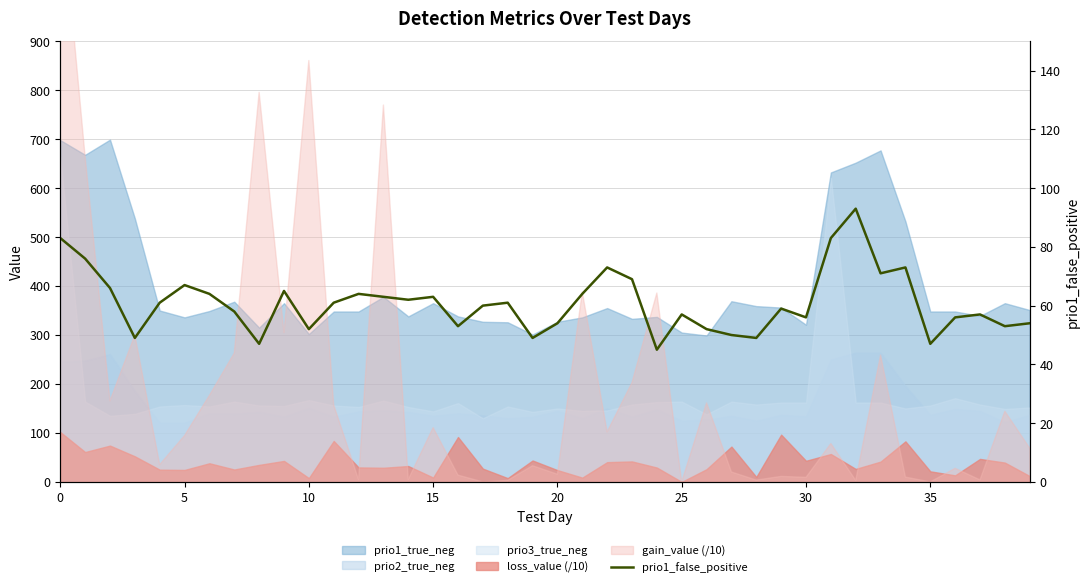

How many lines are shown in the chart?

1